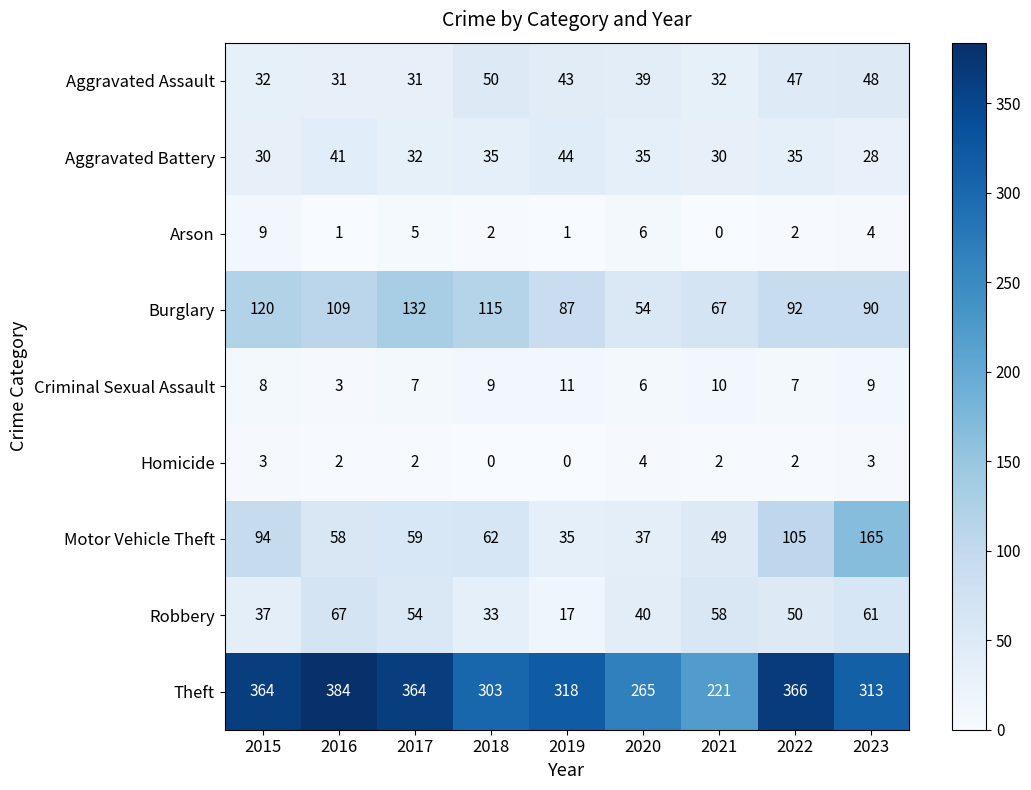

What is the difference between the highest and lowest values at 2015?

361